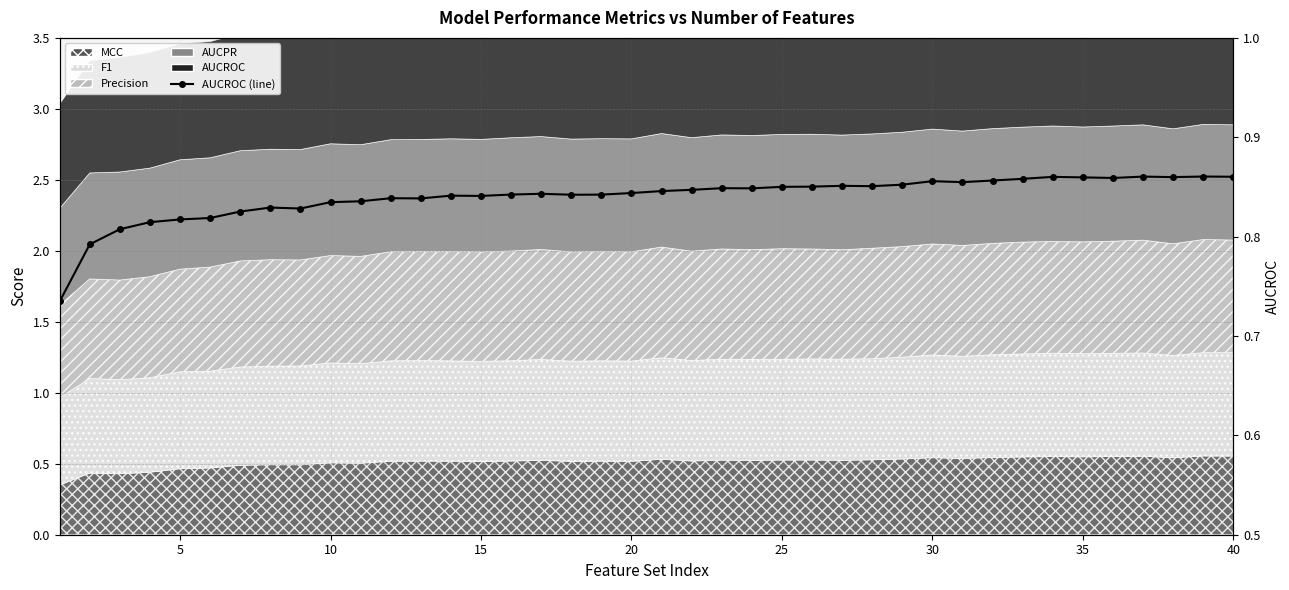

Count the values in the range 0 to 1.

40